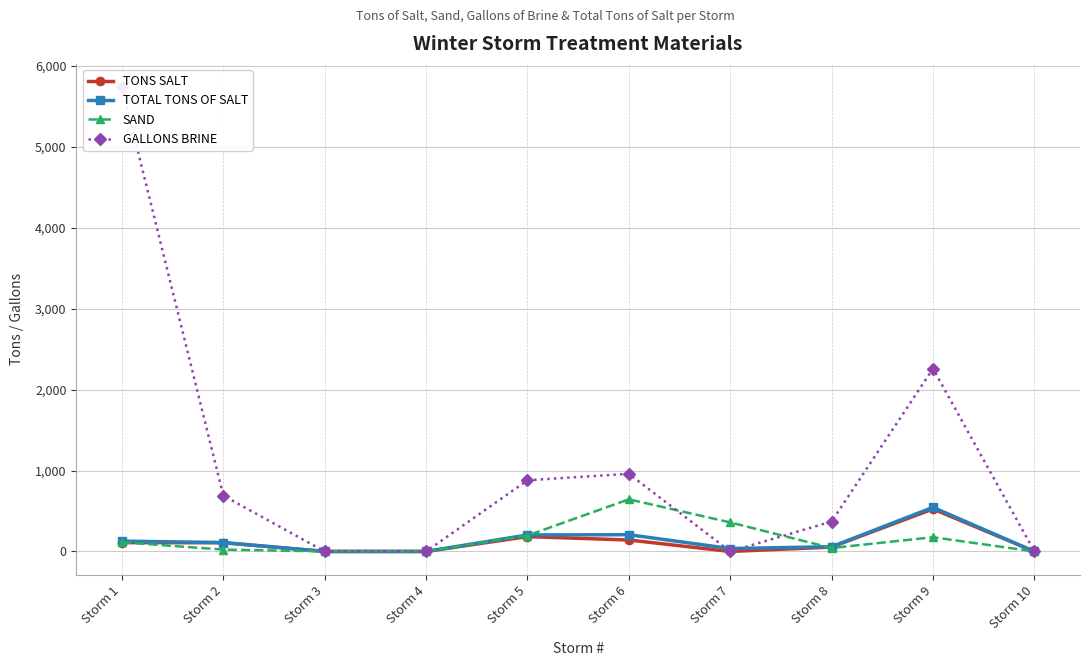

Where is TOTAL TONS OF SALT nearest to the value 272?

Storm 6